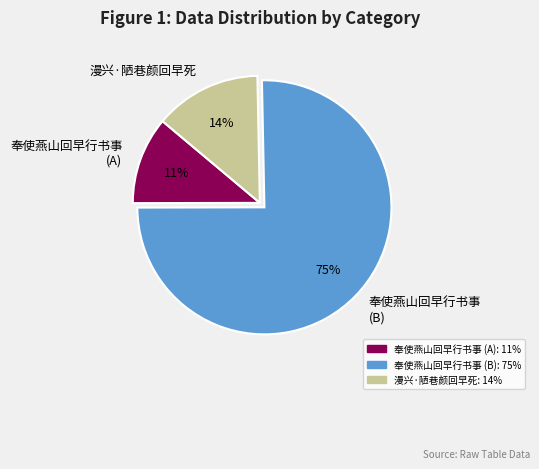

How many segments does this pie chart have?

3